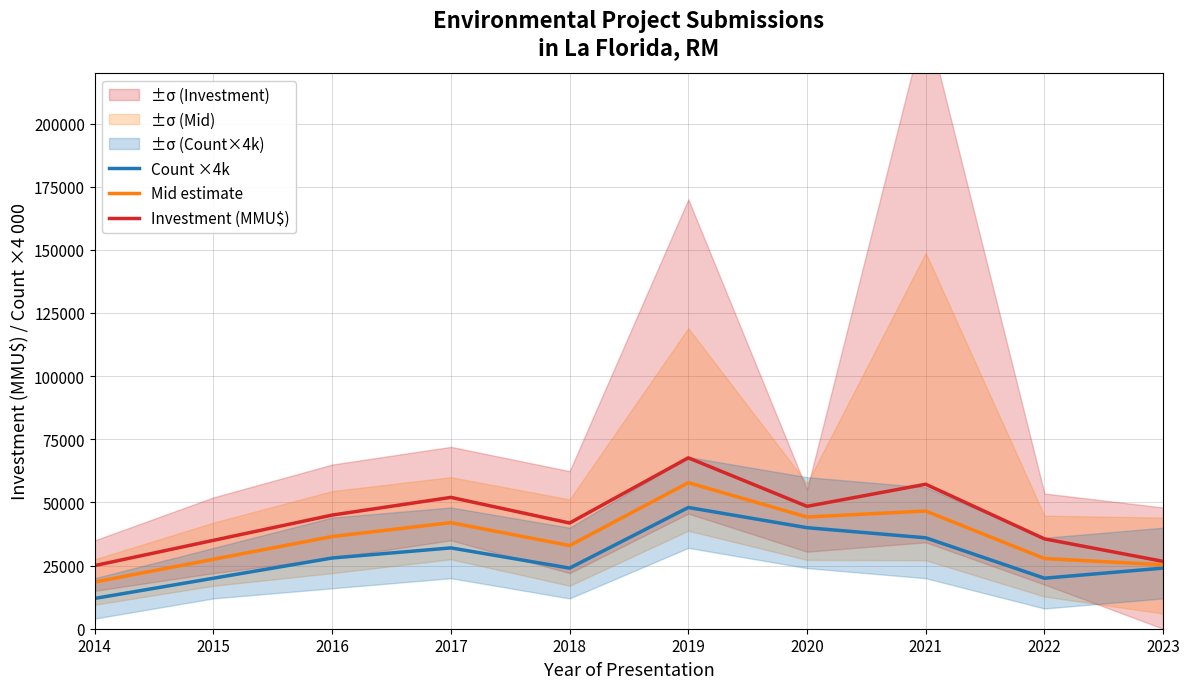

True or false: Count ×4k and Mid estimate cross at least once.

False